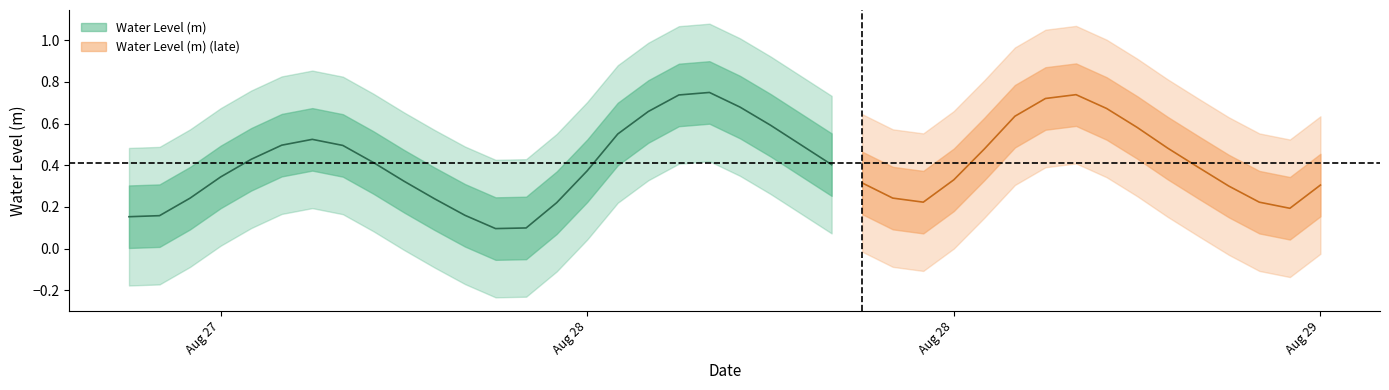

List the labels in order of value, largest first.

2023-08-28 07:00:00, 2023-08-28 19:00:00, 2023-08-28 06:00:00, 2023-08-28 18:00:00, 2023-08-28 08:00:00, 2023-08-28 20:00:00, 2023-08-28 05:00:00, 2023-08-28 17:00:00, 2023-08-28 09:00:00, 2023-08-28 21:00:00, 2023-08-28 04:00:00, 2023-08-27 18:00:00, 2023-08-28 10:00:00, 2023-08-27 17:00:00, 2023-08-27 19:00:00, 2023-08-28 22:00:00, 2023-08-28 16:00:00, 2023-08-27 16:00:00, 2023-08-27 20:00:00, 2023-08-28 11:00:00, 2023-08-28 23:00:00, 2023-08-28 03:00:00, 2023-08-27 15:00:00, 2023-08-28 15:00:00, 2023-08-27 21:00:00, 2023-08-28 12:00:00, 2023-08-29 03:00:00, 2023-08-29 00:00:00, 2023-08-28 13:00:00, 2023-08-27 14:00:00, 2023-08-27 22:00:00, 2023-08-28 14:00:00, 2023-08-29 01:00:00, 2023-08-28 02:00:00, 2023-08-29 02:00:00, 2023-08-27 23:00:00, 2023-08-27 13:00:00, 2023-08-27 12:00:00, 2023-08-28 01:00:00, 2023-08-28 00:00:00